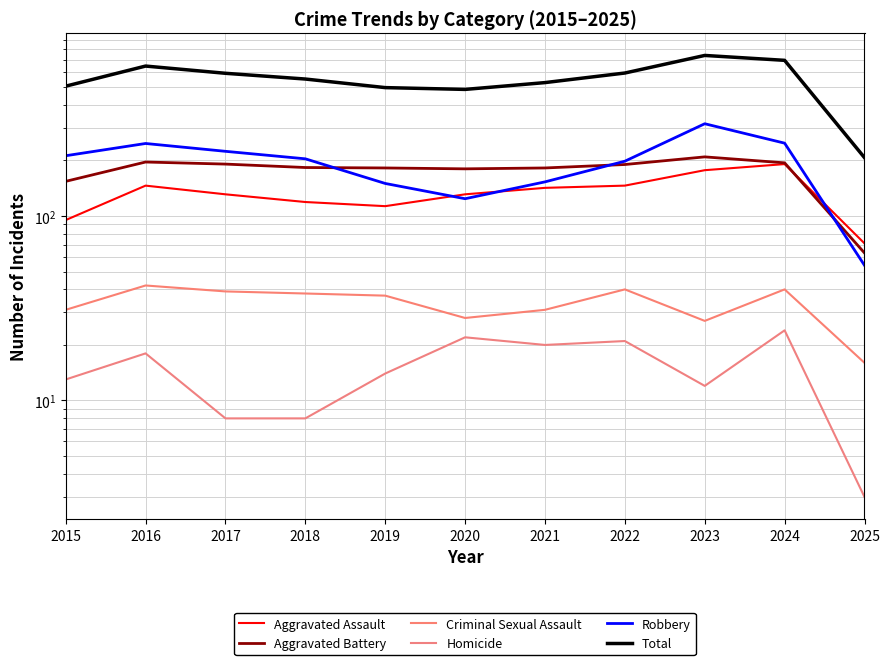

What is the minimum value shown in the chart?

3